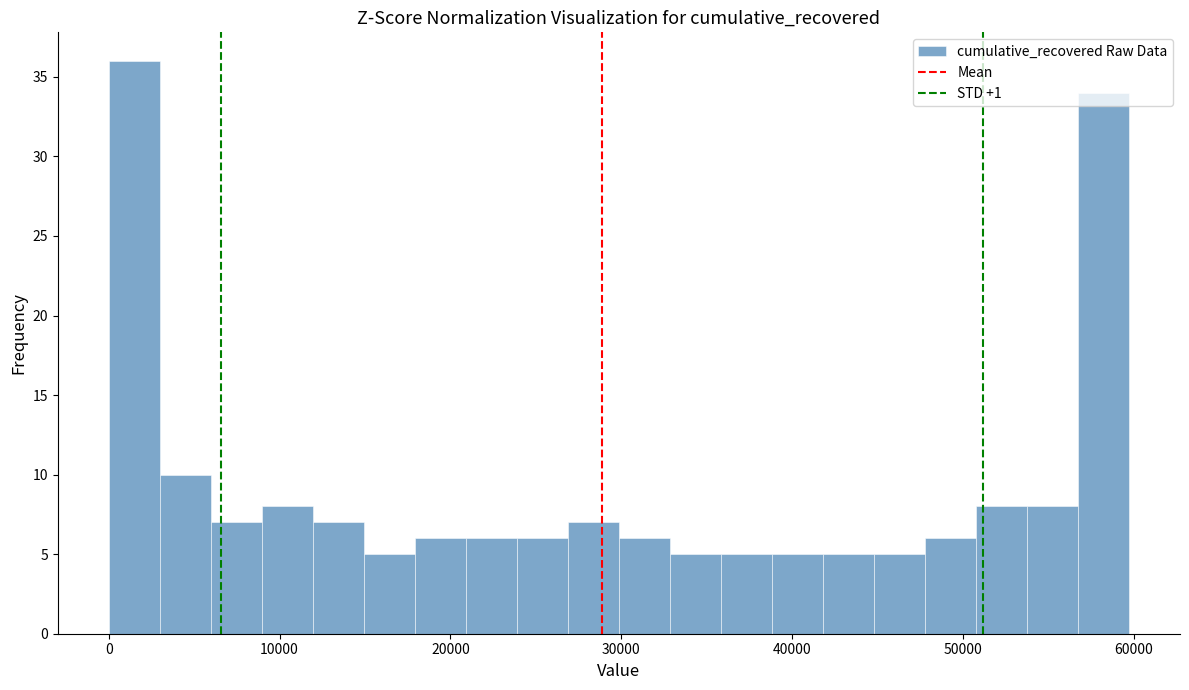

Around what value on the x-axis is the tallest bar? Give the approximate position of its centre, as read against the axis.

1000